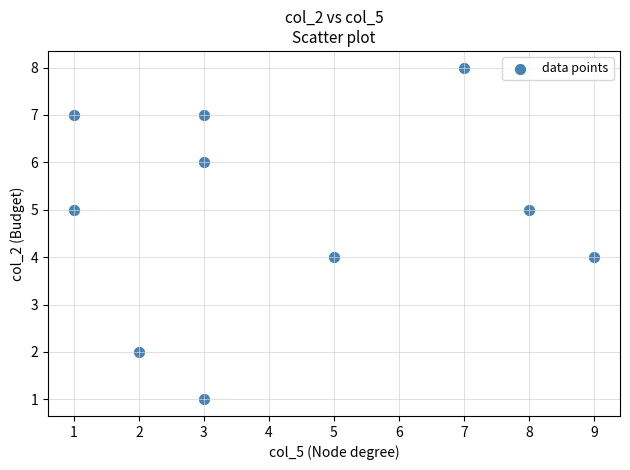

What is the average Y value?

5